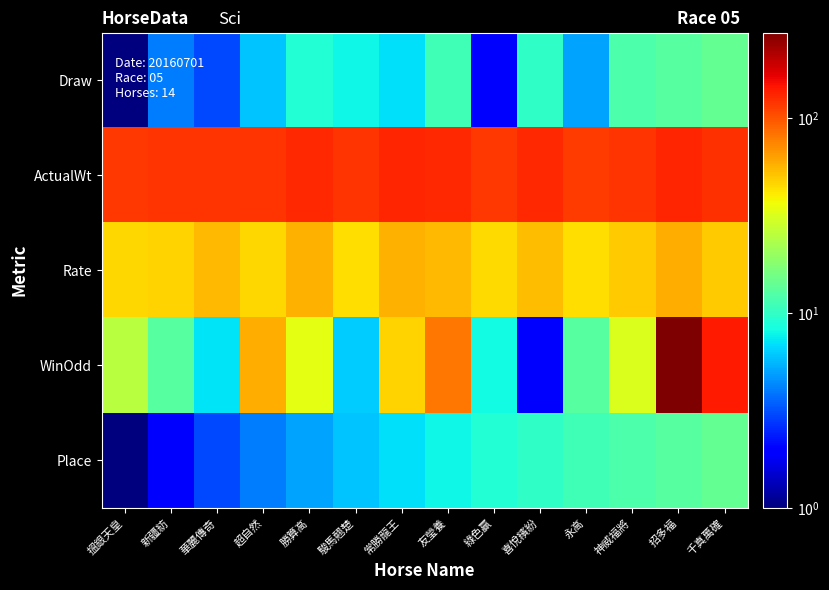

Reading left to right, transcribe all the data shown in this chart.

Draw: 搵銀天皇=1.0	新疆紡=4.0	華麗傳奇=3.0	超自然=6.0	勝算高=9.0	駿馬翹楚=8.0	常勝龍王=7.0	友瑩養=11.0	綠色贏=2.0	喜悅繽紛=10.0	永高=5.0	神威福將=12.0	招多福=13.0	千真萬確=14.0
ActualWt: 搵銀天皇=118.0	新疆紡=121.0	華麗傳奇=122.0	超自然=120.0	勝算高=129.0	駿馬翹楚=120.0	常勝龍王=131.0	友瑩養=129.0	綠色贏=119.0	喜悅繽紛=128.0	永高=116.0	神威福將=121.0	招多福=133.0	千真萬確=123.0
Rate: 搵銀天皇=46.0	新疆紡=47.0	華麗傳奇=55.0	超自然=46.0	勝算高=57.0	駿馬翹楚=44.0	常勝龍王=57.0	友瑩養=55.0	綠色贏=45.0	喜悅繽紛=54.0	永高=44.0	神威福將=49.0	招多福=59.0	千真萬確=49.0
WinOdd: 搵銀天皇=25.0	新疆紡=13.0	華麗傳奇=7.2	超自然=59.0	勝算高=34.0	駿馬翹楚=6.2	常勝龍王=47.0	友瑩養=81.0	綠色贏=8.1	喜悅繽紛=2.0	永高=13.0	神威福將=32.0	招多福=276.0	千真萬確=141.0
Place: 搵銀天皇=1.0	新疆紡=2.0	華麗傳奇=3.0	超自然=4.0	勝算高=5.0	駿馬翹楚=6.0	常勝龍王=7.0	友瑩養=8.0	綠色贏=9.0	喜悅繽紛=10.0	永高=11.0	神威福將=12.0	招多福=13.0	千真萬確=14.0